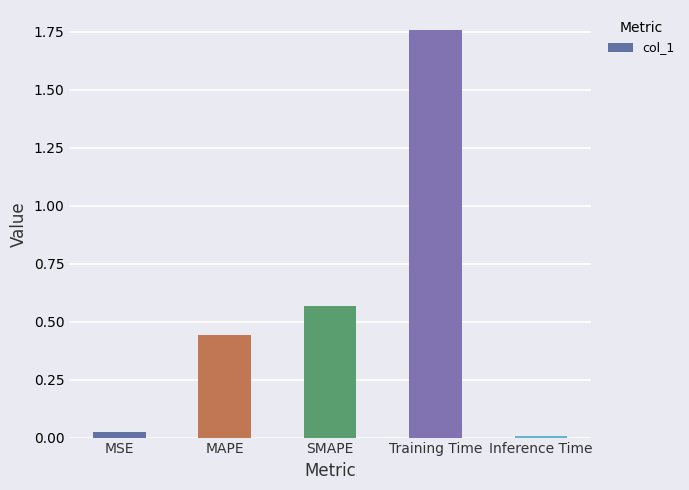

List the labels in order of value, largest first.

Training Time, SMAPE, MAPE, MSE, Inference Time